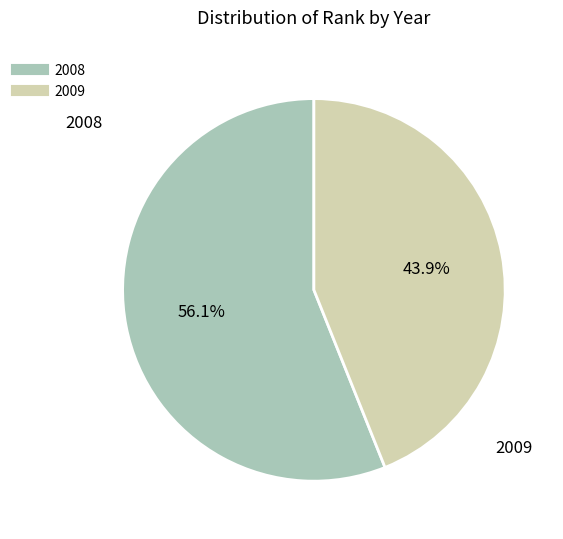

True or false: 2009 accounts for 44% of the total.

True